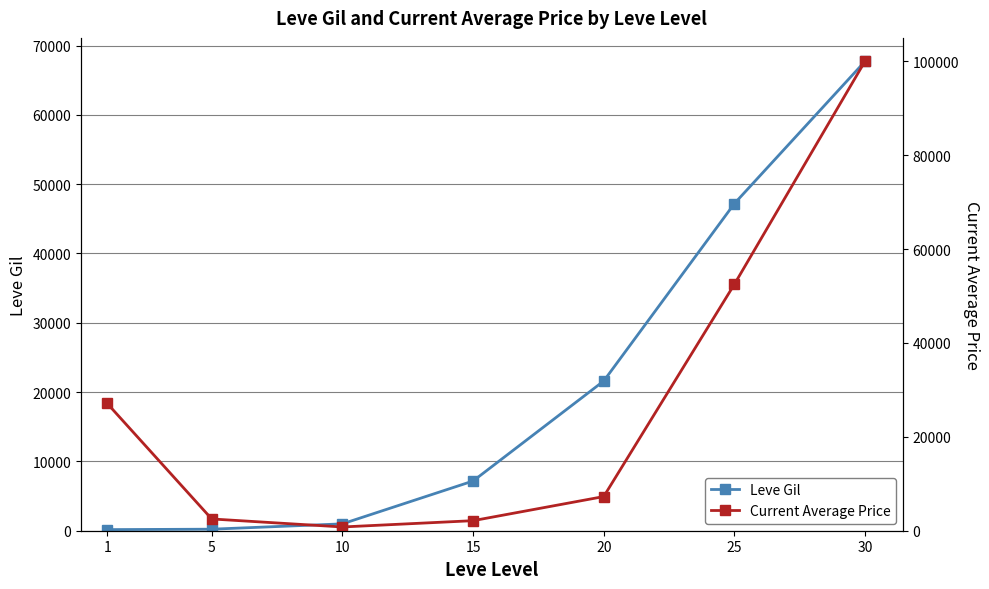

Rank the series by their average value, from lowest to highest.

Leve Gil, Current Average Price